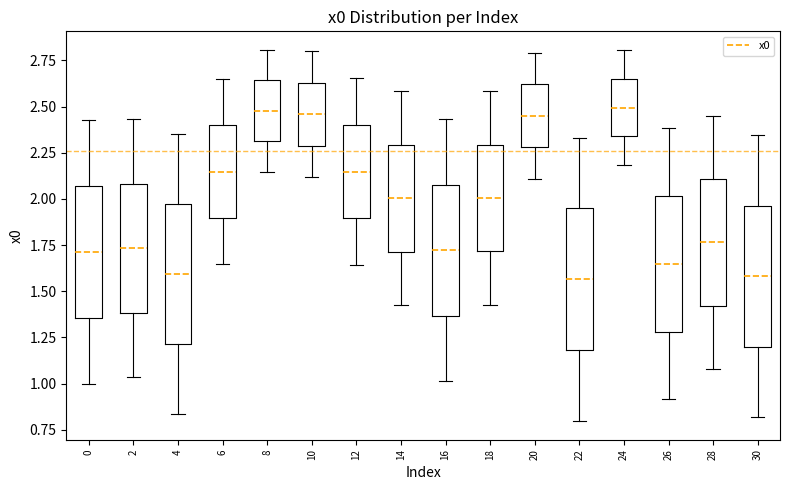

Where does the upper whisker of the box at x = 2 end on the y-axis? The values are not printed on the chart, so give them approximately, as read against the axis.

2.45